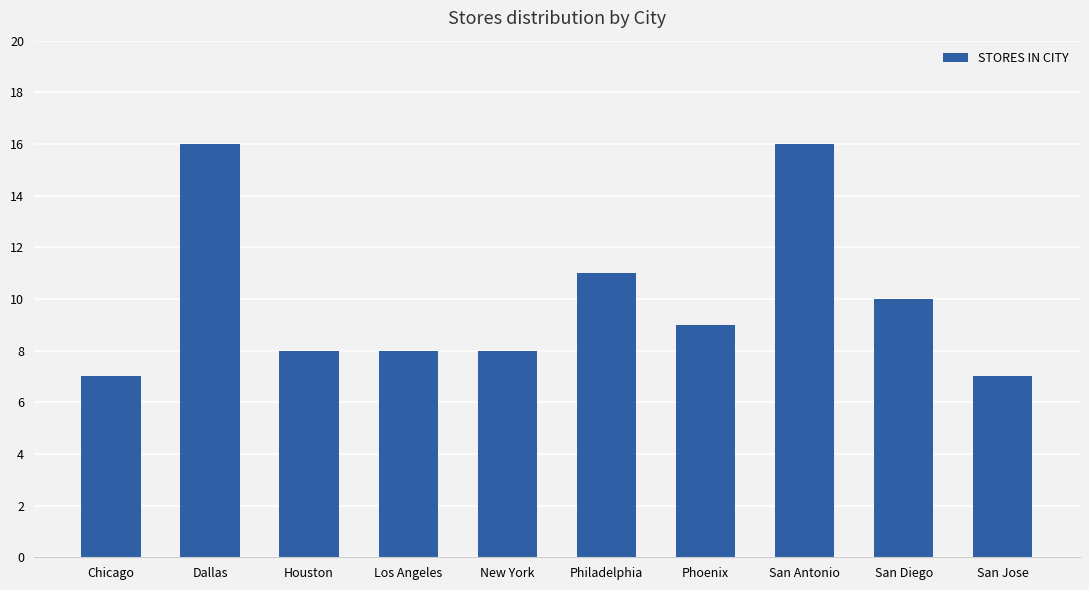

Approximately how many times larger is the value at San Diego compared to Phoenix?

1.1